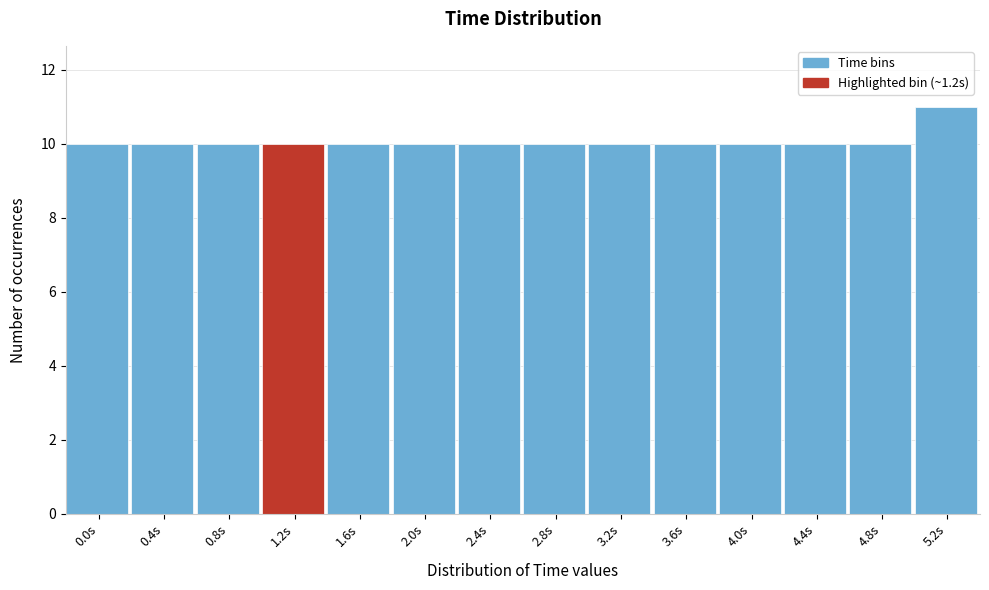

Reading left to right, extract all data points from this chart.

0.0s=10	0.4s=10	0.8s=10	1.2s=10	1.6s=10	2.0s=10	2.4s=10	2.8s=10	3.2s=10	3.6s=10	4.0s=10	4.4s=10	4.8s=10	5.2s=11